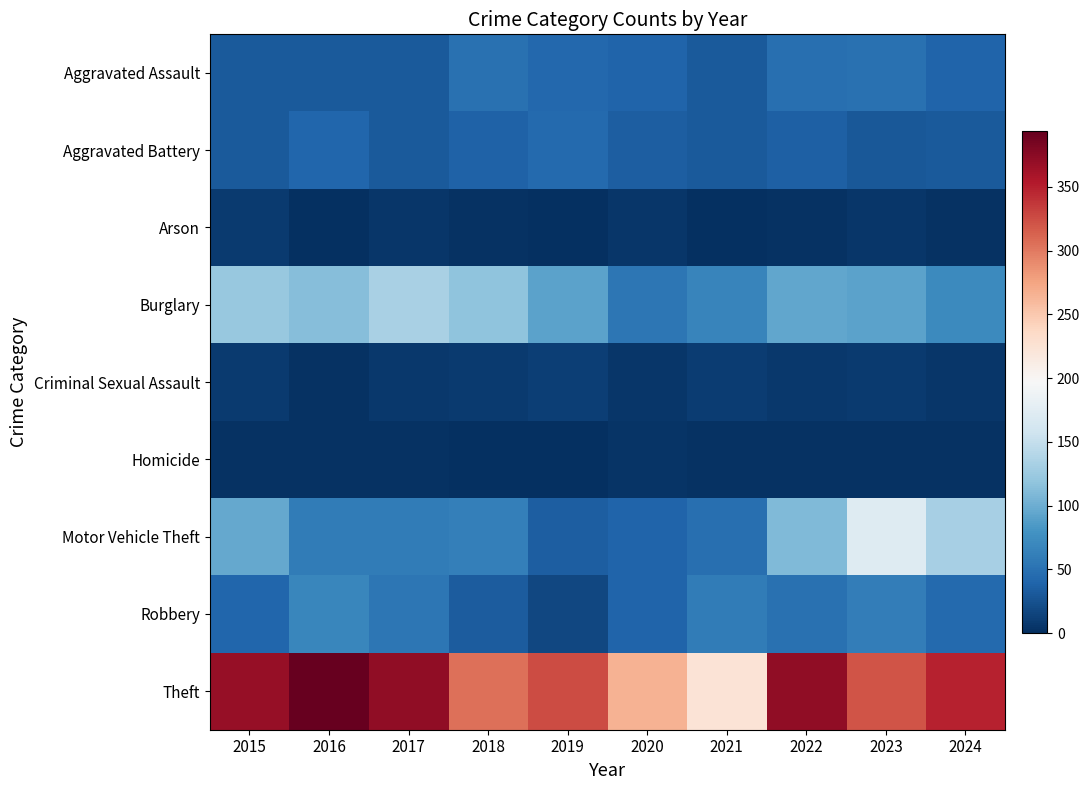

List the series in order of their peak value, lowest first.

Homicide, Arson, Criminal Sexual Assault, Aggravated Battery, Aggravated Assault, Robbery, Burglary, Motor Vehicle Theft, Theft